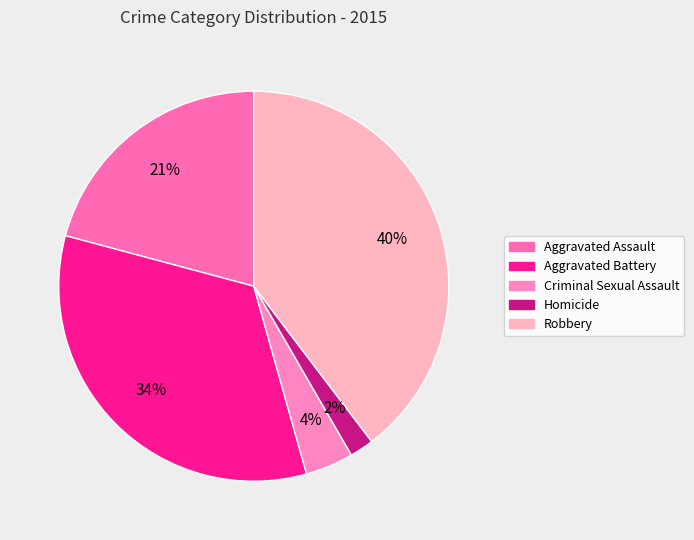

Rank the categories by value from highest to lowest.

Robbery, Aggravated Battery, Aggravated Assault, Criminal Sexual Assault, Homicide